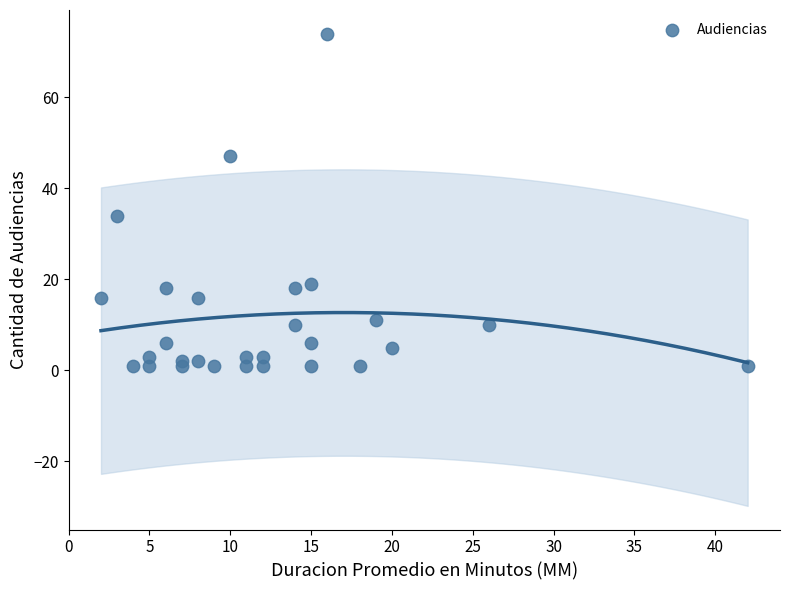

What Y value in the scatter plot is closest to 37?

34